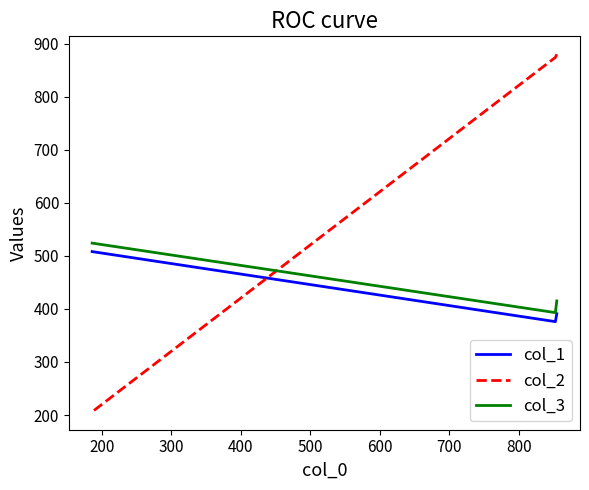

What is the difference between the second highest and minimum values in the col_3 series?

22